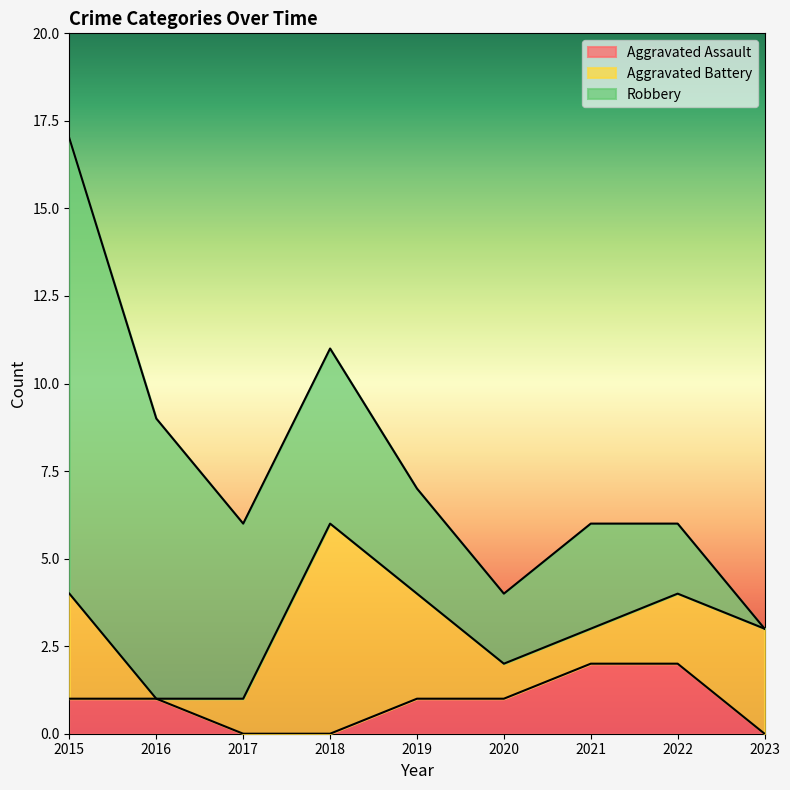

Which has a higher value, 2021 or 2015?

2021